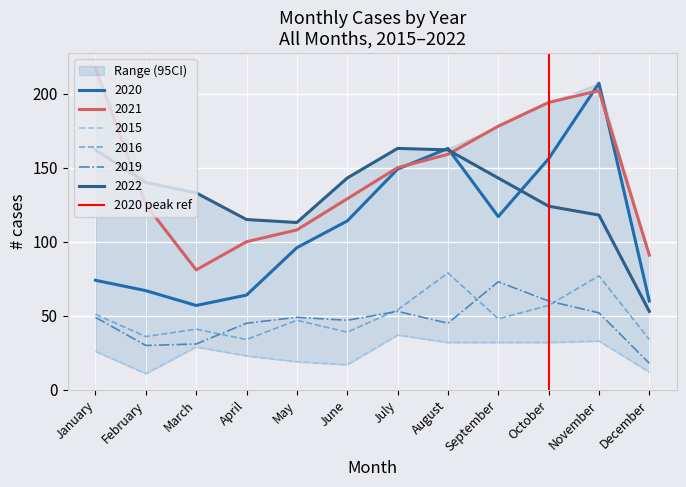

Does the chart display data point markers on the line(s)?

No